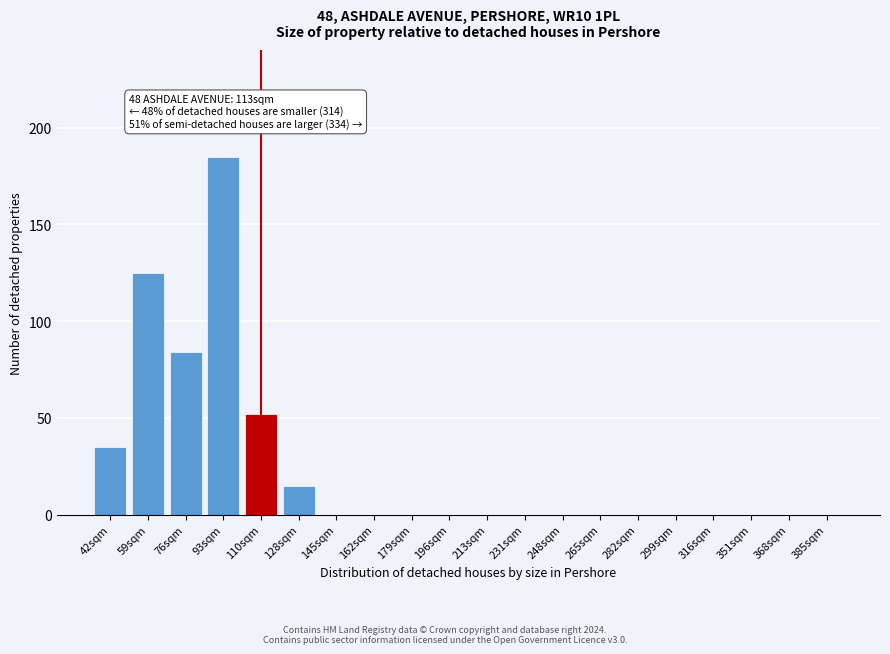

Reading left to right, transcribe all the data shown in this chart.

42sqm=35	59sqm=125	76sqm=84	93sqm=185	110sqm=52	128sqm=15	145sqm=0	162sqm=0	179sqm=0	196sqm=0	213sqm=0	231sqm=0	248sqm=0	265sqm=0	282sqm=0	299sqm=0	316sqm=0	351sqm=0	368sqm=0	385sqm=0